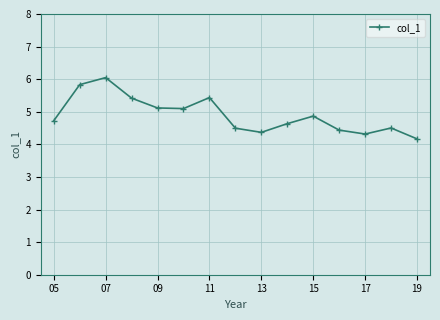

What is the maximum value shown in the chart?

6.0